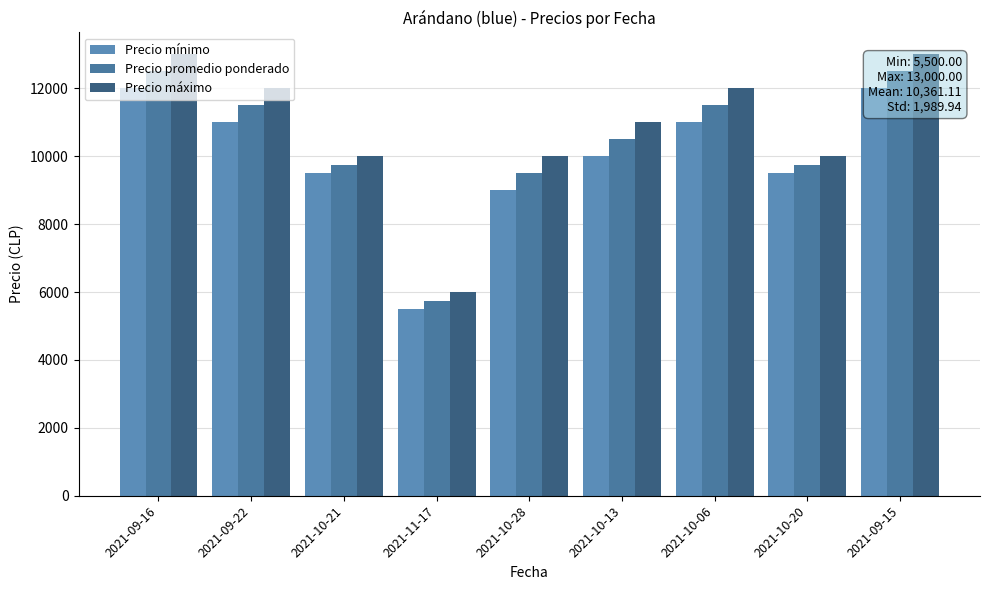

List the series in order of their overall mean, lowest first.

Precio mínimo, Precio promedio ponderado, Precio máximo